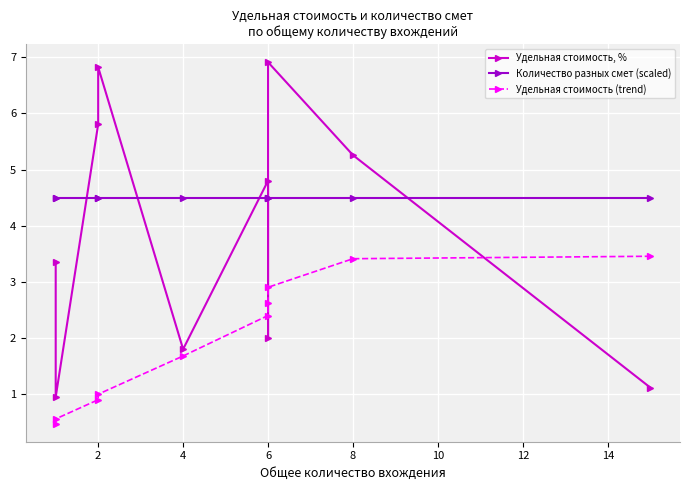

What is the total value across all series at 6?

11.7